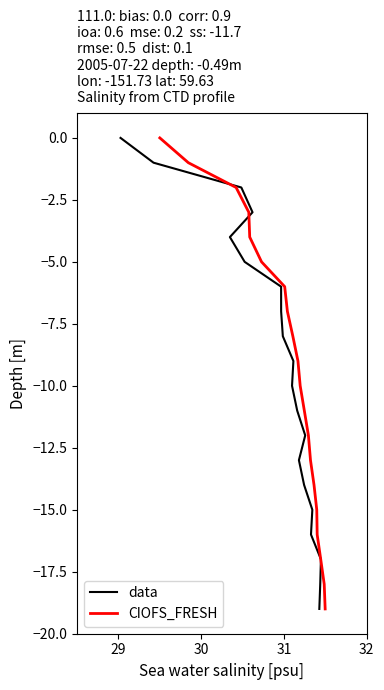

How many negative values does the data series have?

19